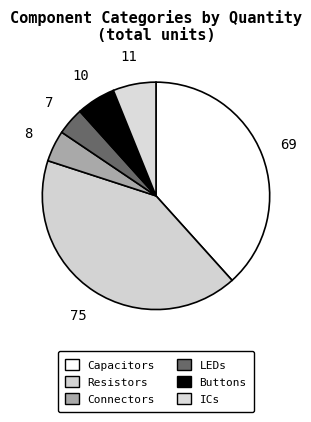

How many slices are in this pie chart?

6